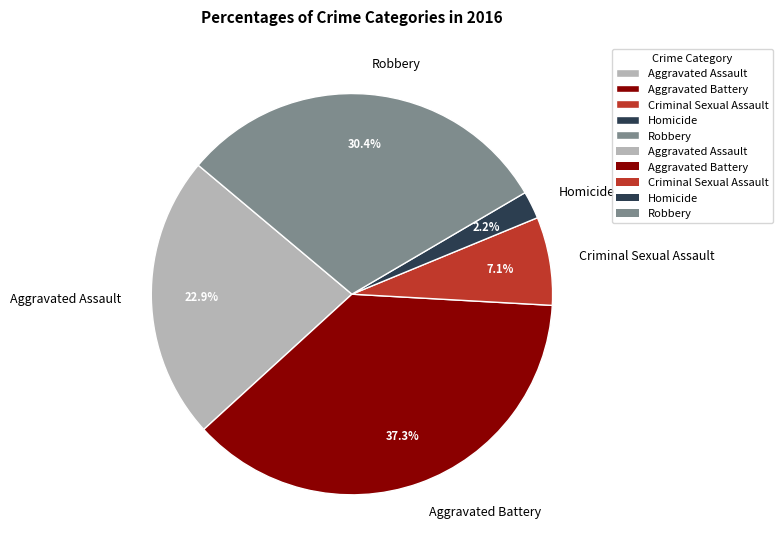

Between Aggravated Assault and Aggravated Battery, which is larger?

Aggravated Battery